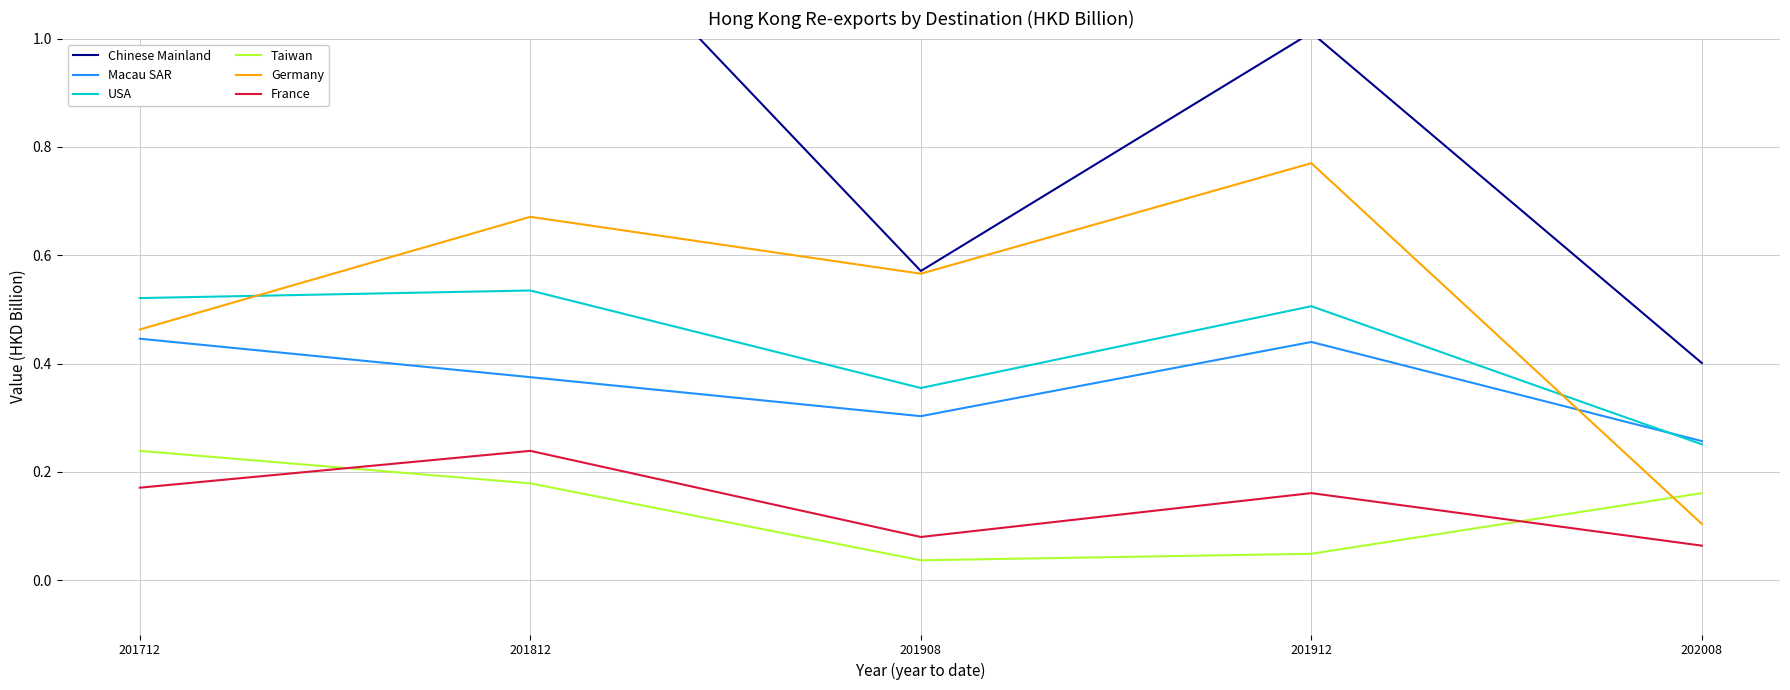

Rank the series by their maximum value, from highest to lowest.

Chinese Mainland, Germany, USA, Macau SAR, Taiwan, France